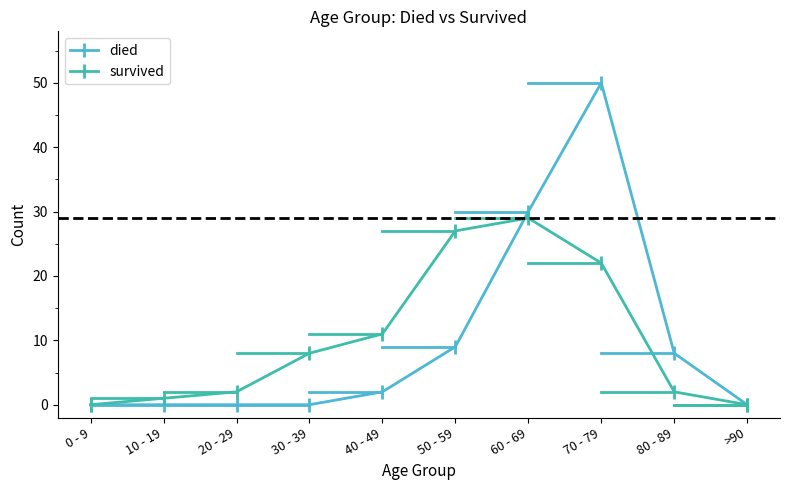

Is the value of survived at 70 - 79 greater than the value of died at 30 - 39?

Yes